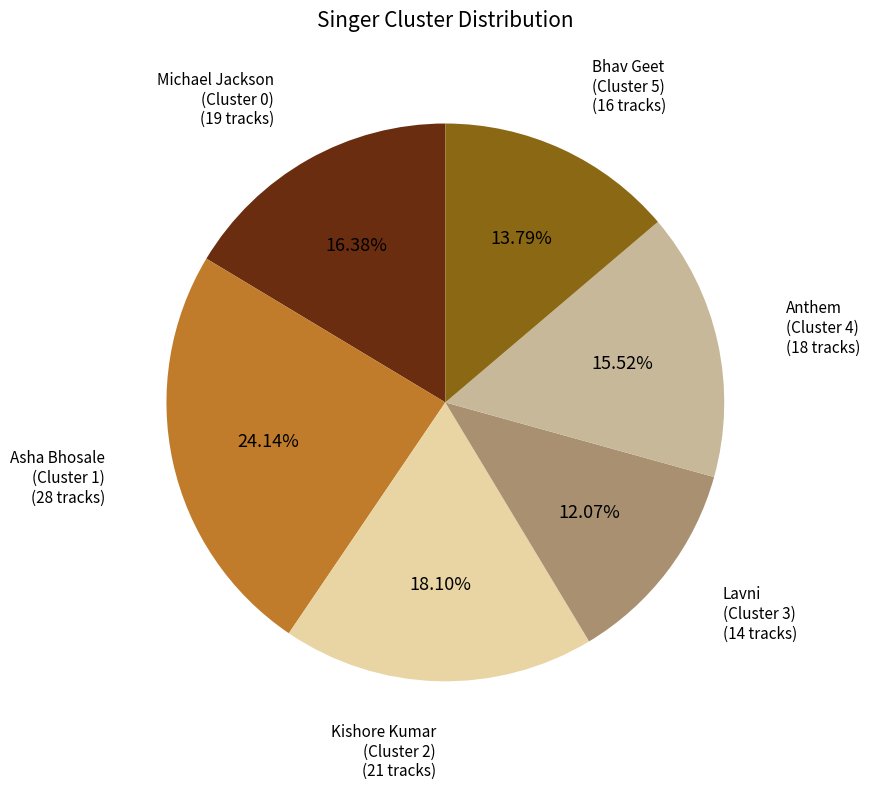

Is there any slice that represents more than half of the pie?

No